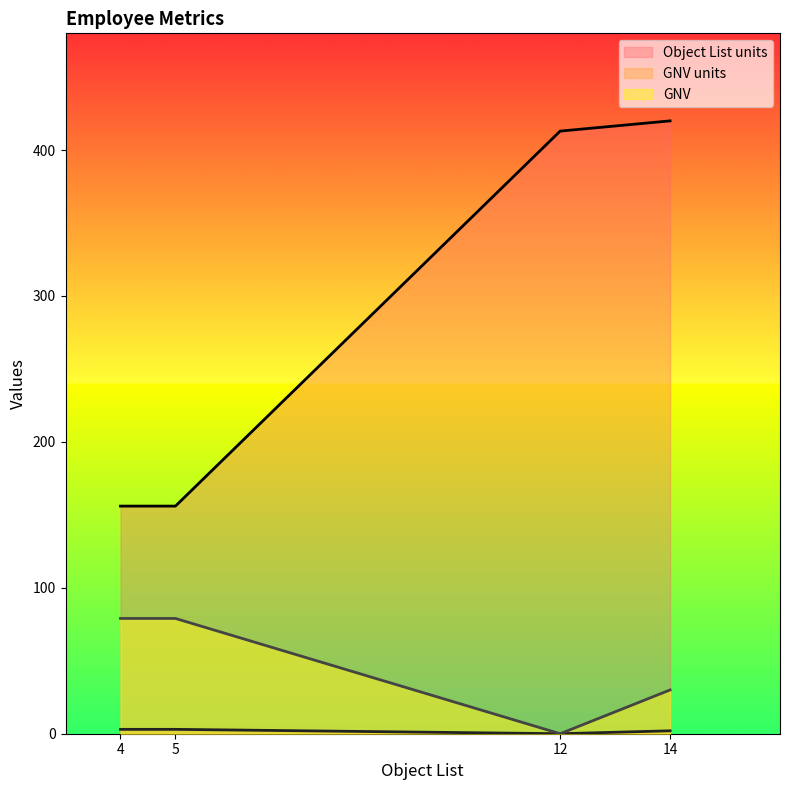

Rank the series by their maximum value, from lowest to highest.

GNV units, GNV, Object List units